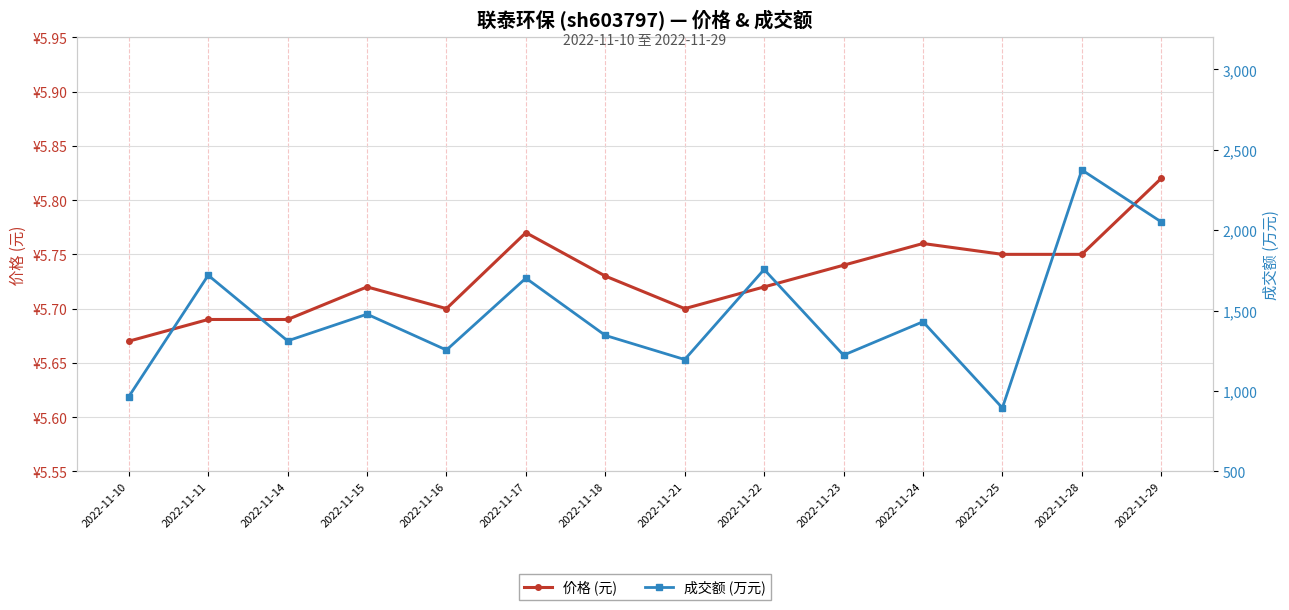

Reading left to right, what are all the values shown in this chart?

价格 (元): 2022-11-10=5.7	2022-11-11=5.7	2022-11-14=5.7	2022-11-15=5.7	2022-11-16=5.7	2022-11-17=5.8	2022-11-18=5.7	2022-11-21=5.7	2022-11-22=5.7	2022-11-23=5.7	2022-11-24=5.8	2022-11-25=5.8	2022-11-28=5.8	2022-11-29=5.8
成交额 (万元): 2022-11-10=965.0	2022-11-11=1720.0	2022-11-14=1312.0	2022-11-15=1478.0	2022-11-16=1255.0	2022-11-17=1702.0	2022-11-18=1346.0	2022-11-21=1196.0	2022-11-22=1756.0	2022-11-23=1223.0	2022-11-24=1431.0	2022-11-25=895.0	2022-11-28=2375.0	2022-11-29=2052.0